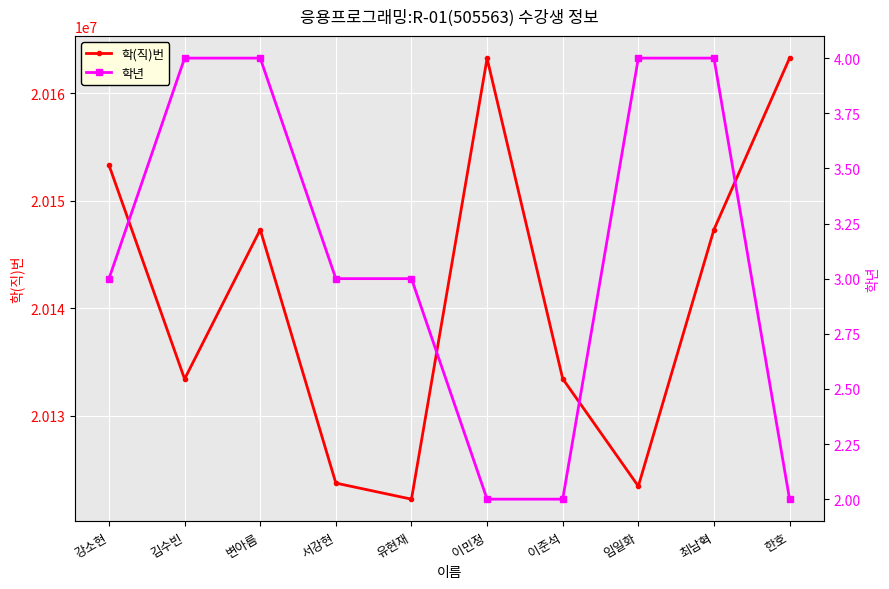

What is the difference between the maximum and minimum values in the 학(직)번 series?

41036